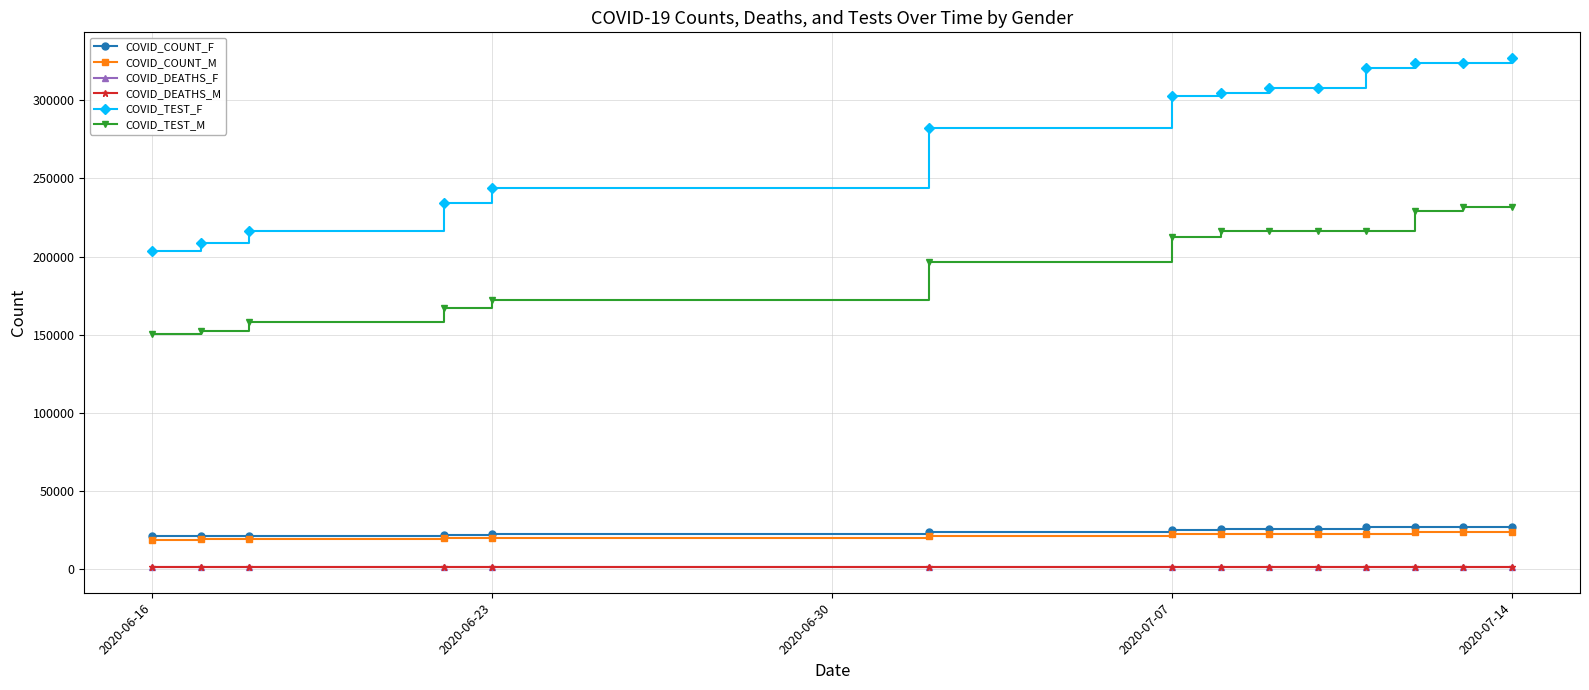

What is the value of the COVID_DEATHS_F point at the 9th from the left?

1239